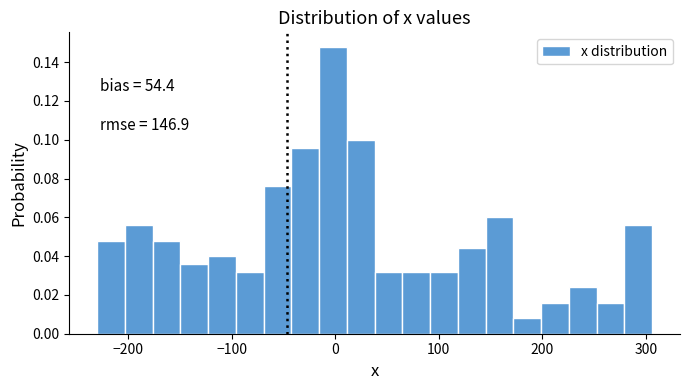

Read against the x-axis, roughly where is the centre of the tallest bar?

0